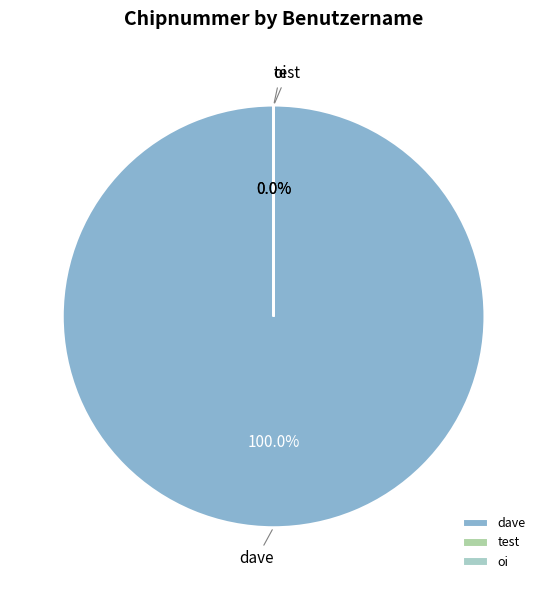

To the nearest percent, what is the difference between the test and dave slice percentages?

100%